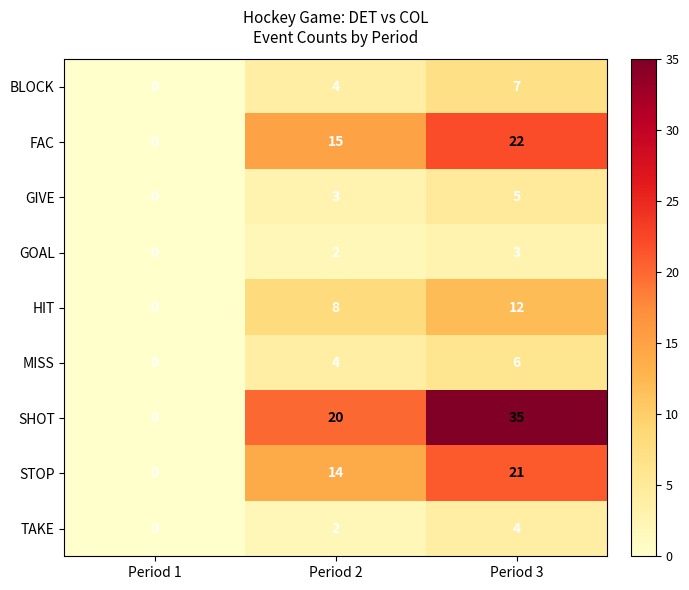

Reading left to right, list all the values displayed in this chart.

BLOCK: Period 1=0	Period 2=4	Period 3=7
FAC: Period 1=0	Period 2=15	Period 3=22
GIVE: Period 1=0	Period 2=3	Period 3=5
GOAL: Period 1=0	Period 2=2	Period 3=3
HIT: Period 1=0	Period 2=8	Period 3=12
MISS: Period 1=0	Period 2=4	Period 3=6
SHOT: Period 1=0	Period 2=20	Period 3=35
STOP: Period 1=0	Period 2=14	Period 3=21
TAKE: Period 1=0	Period 2=2	Period 3=4